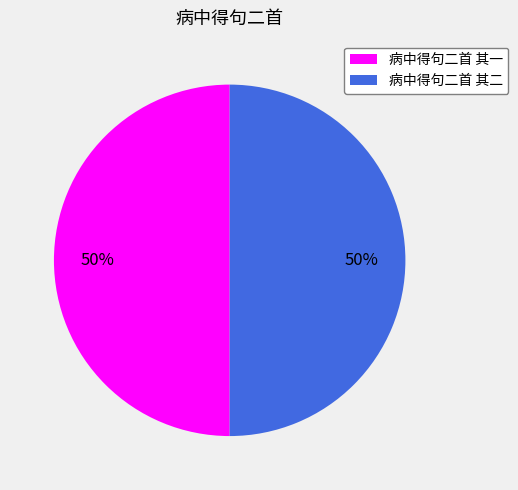

What is the ratio of the value at 病中得句二首 其二 to the value at 病中得句二首 其一?

1.0